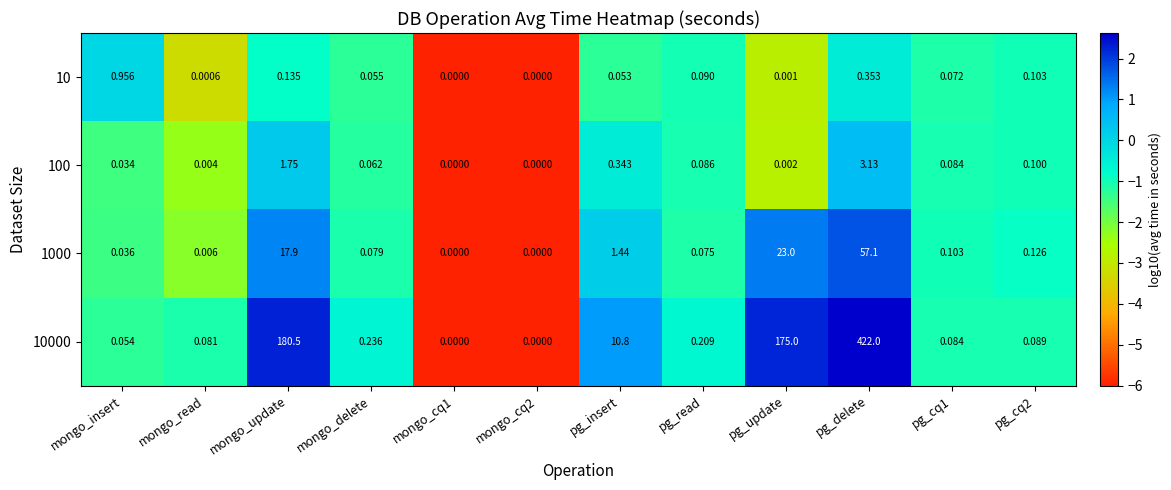

At how many categories does at least one series exceed 2?

4